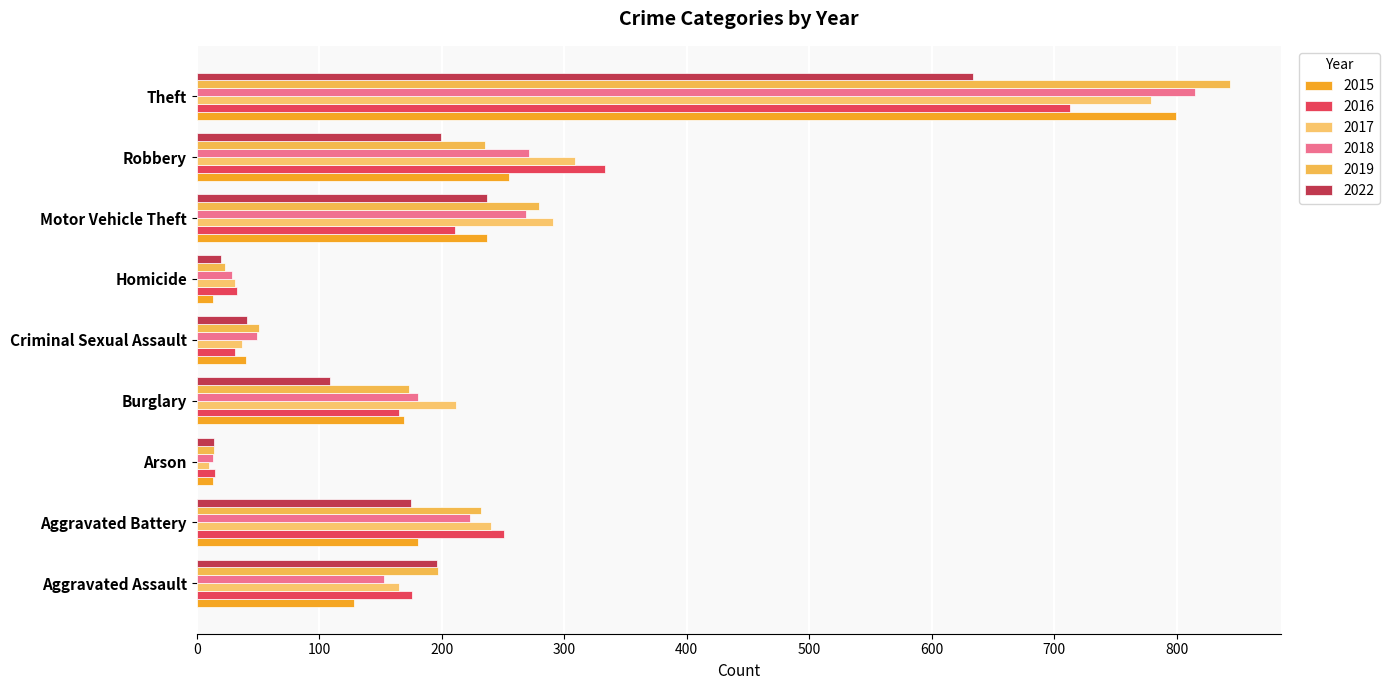

Reading left to right, list all the values displayed in this chart.

2015: 128	181	13	169	40	13	237	255	799
2016: 176	251	15	165	31	33	211	333	713
2017: 165	240	10	212	37	31	291	309	779
2018: 153	223	13	181	49	29	269	271	815
2019: 197	232	14	173	51	23	279	235	843
2022: 196	175	14	109	41	20	237	199	634